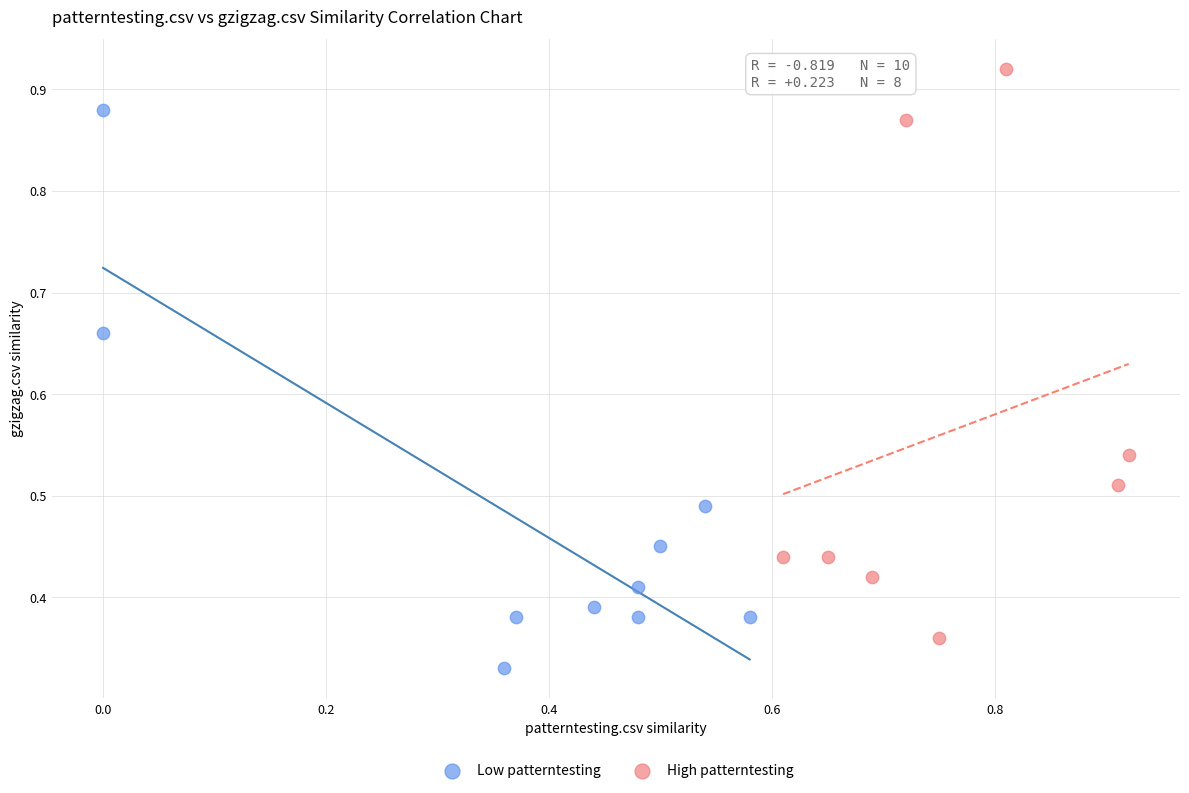

Which series reaches the minimum Y coordinate?

Low patterntesting